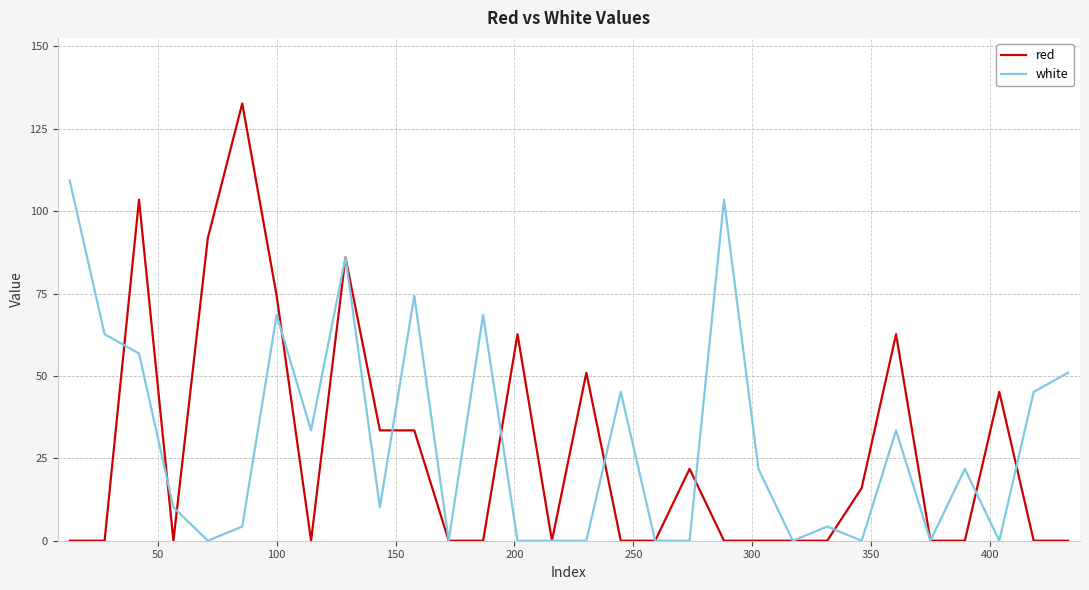

Which series has the largest range (max minus min)?

red